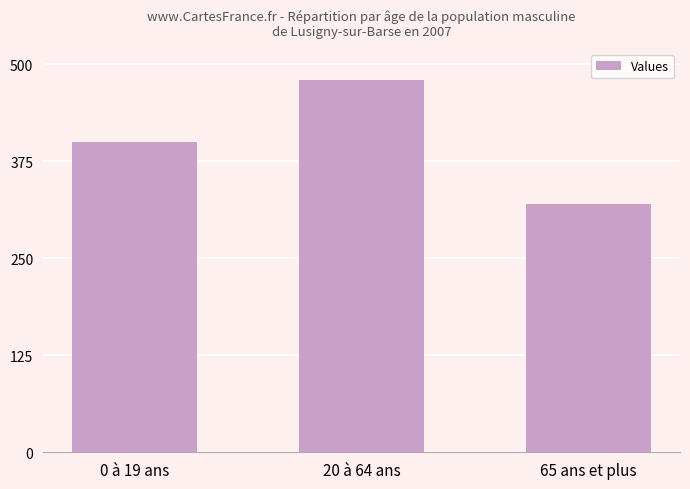

What is the ratio of the value at 65 ans et plus to the value at 20 à 64 ans?

0.7